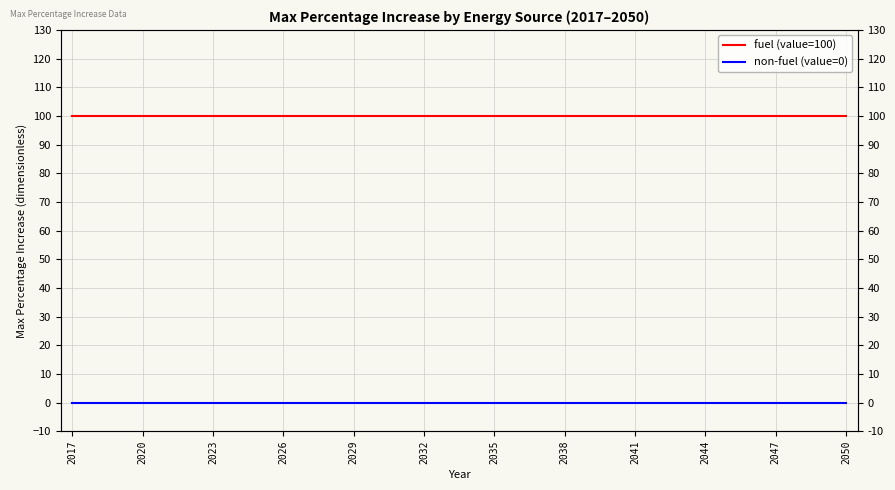

Where is fuel (value=100) nearest to the value 100?

2017